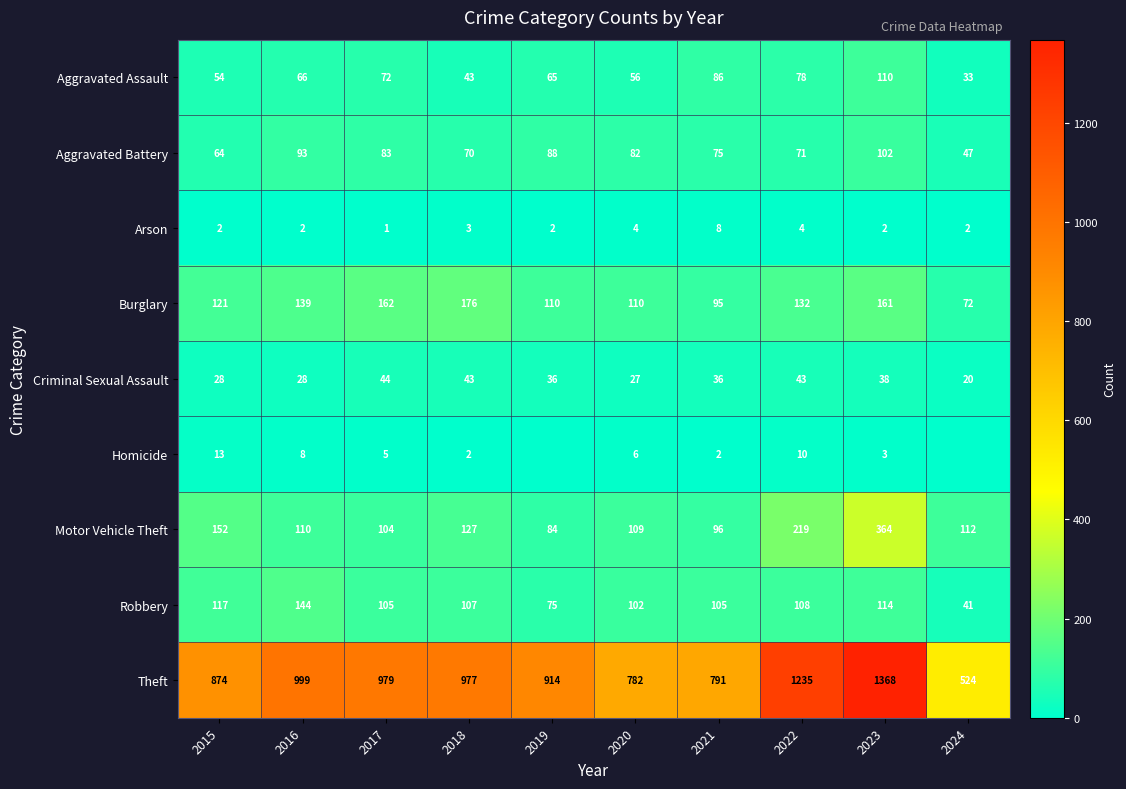

What is the difference between the second highest and second lowest values in the Arson series?

2